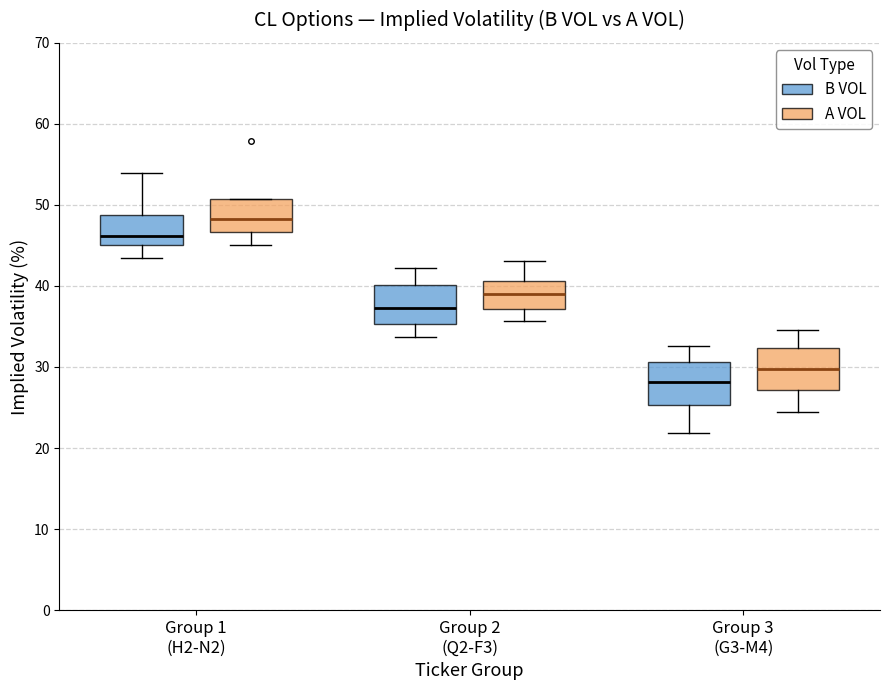

Reading left to right, read every box against the y-axis: the position of its median line, the range the box covers, and the ends of its whiskers. The values are not printed on the chart, so give them approximately, as read against the axis.

Group 1 (H2-N2) (B VOL): median 46, box 45 to 49, whiskers 43 to 54
Group 1 (H2-N2) (A VOL): median 48, box 47 to 51, whiskers 45 to 51
Group 2 (Q2-F3) (B VOL): median 37, box 35 to 40, whiskers 34 to 42
Group 2 (Q2-F3) (A VOL): median 39, box 37 to 41, whiskers 36 to 43
Group 3 (G3-M4) (B VOL): median 28, box 25 to 31, whiskers 22 to 33
Group 3 (G3-M4) (A VOL): median 30, box 27 to 32, whiskers 24 to 35